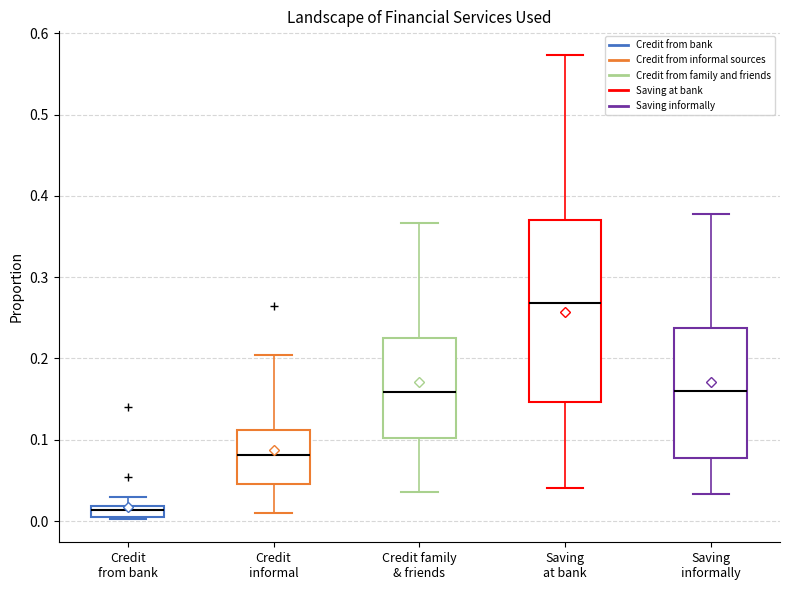

Comparing the boxes themselves (not the whiskers), which one is the tallest?

Saving at bank